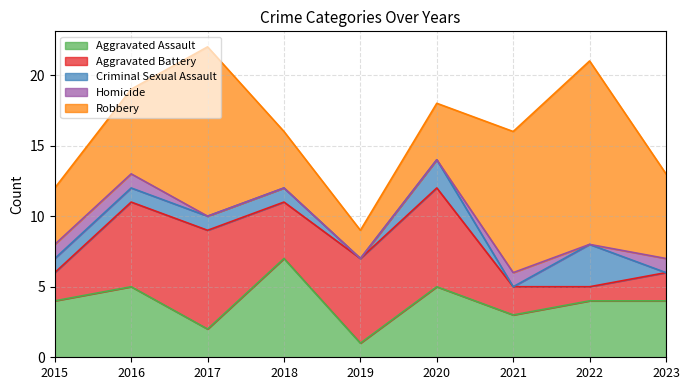

Which has a higher value, 2017 or 2016?

2016